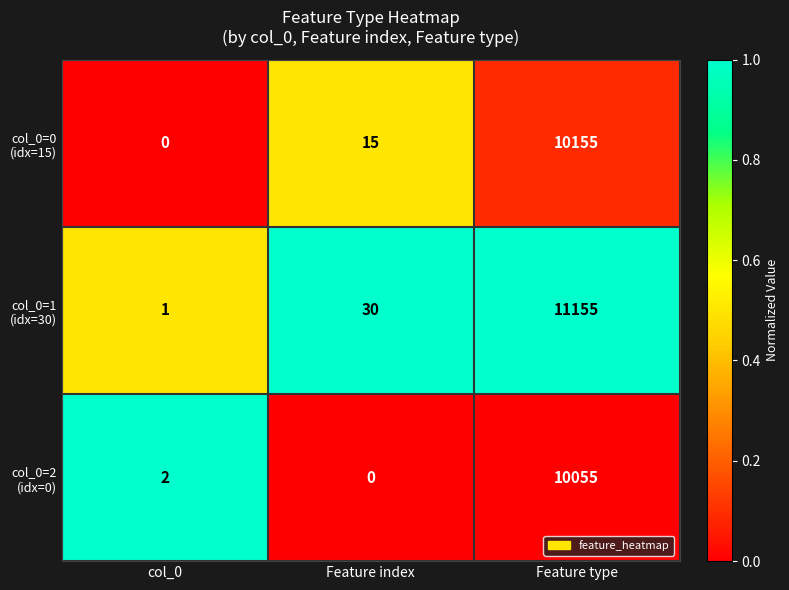

At which category is the sum across all series the highest?

Feature type